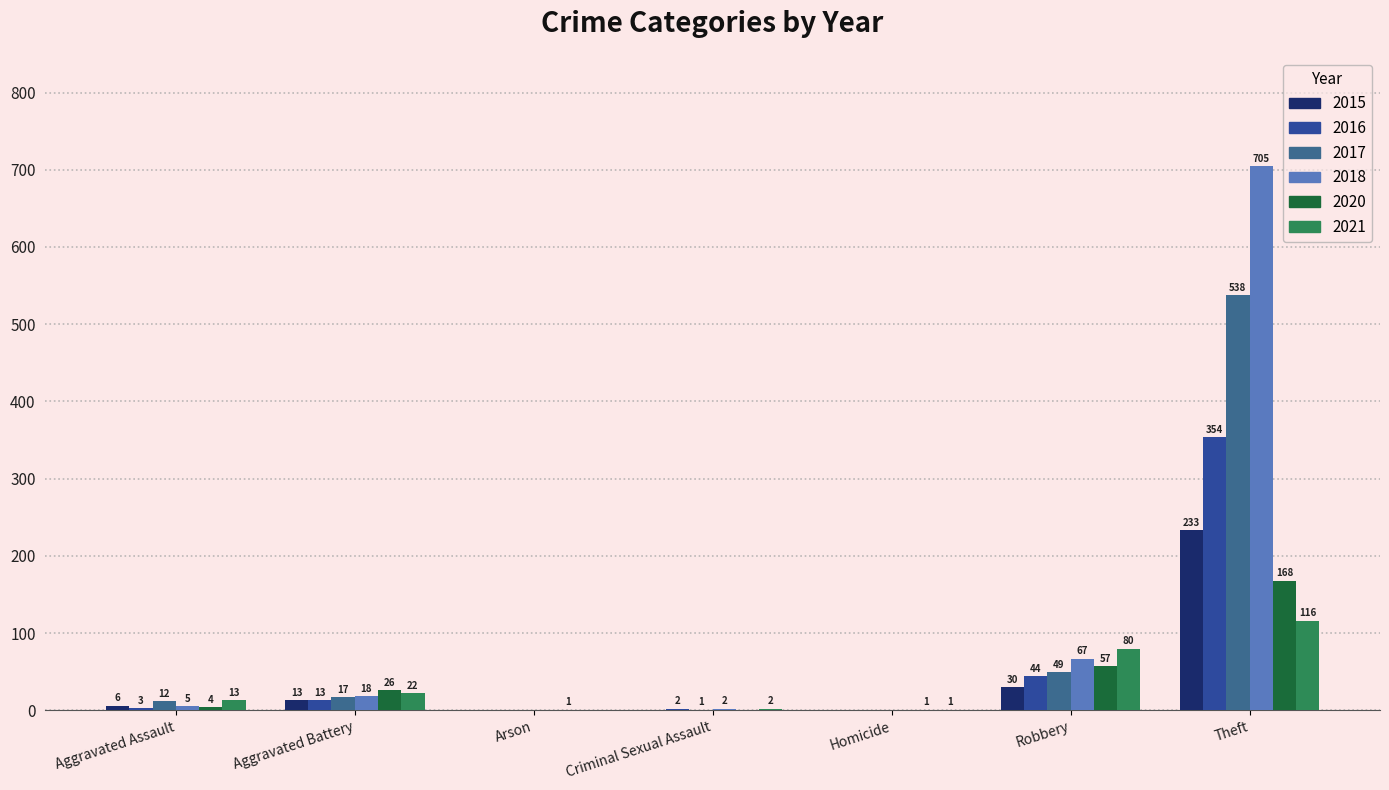

The 2016 series shows -168 at Arson. True or false?

False